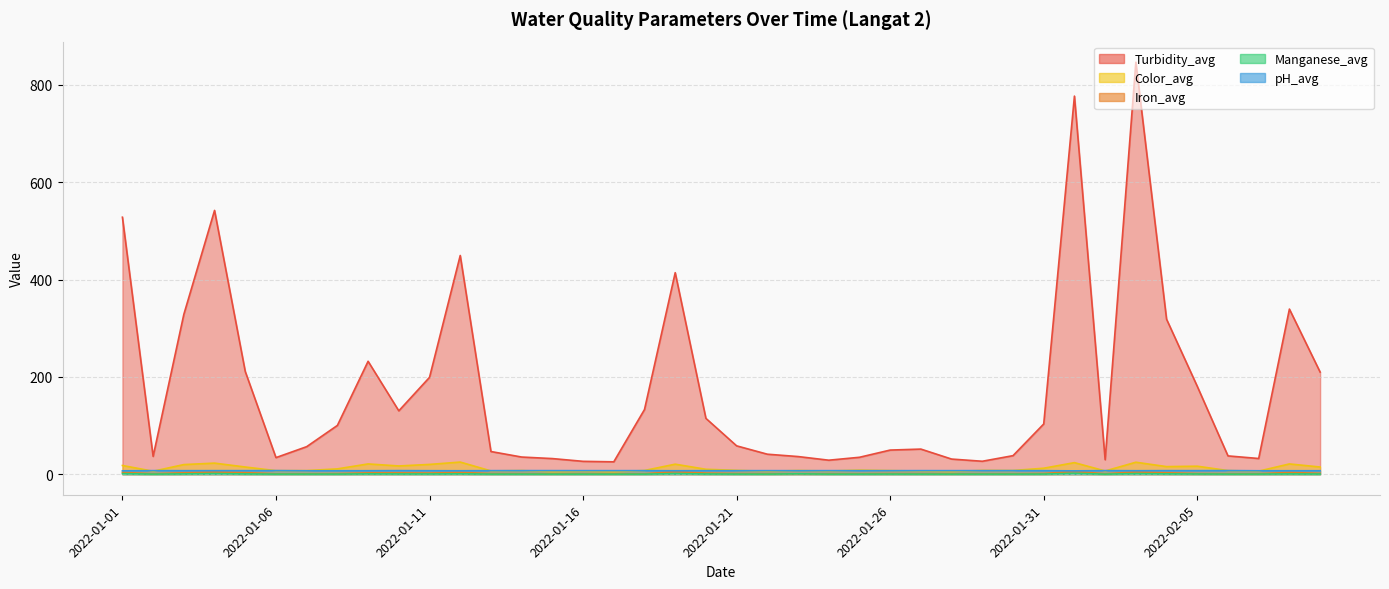

At which label does Iron_avg reach its minimum?

2022-01-06